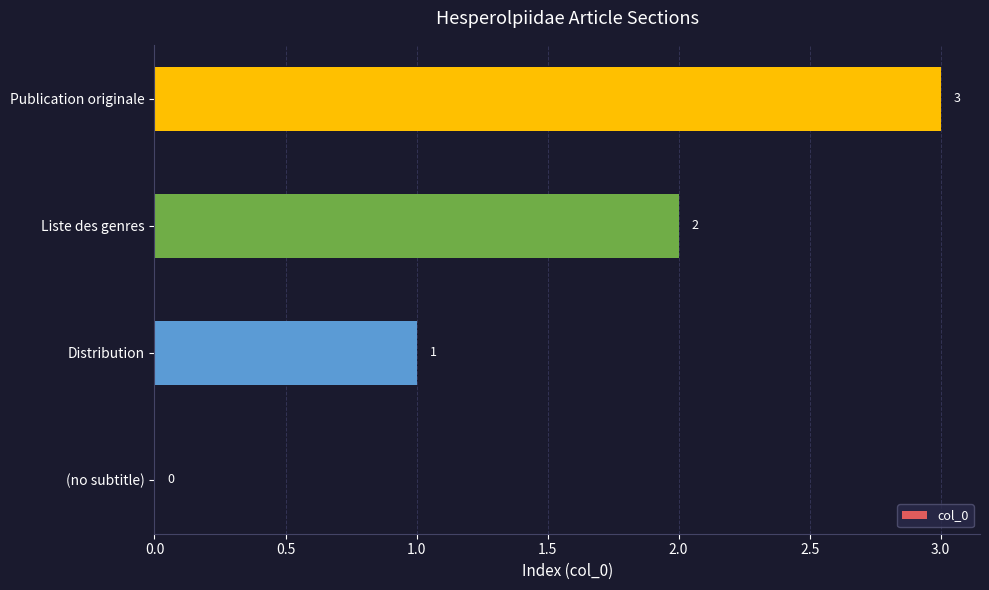

Which label corresponds to the largest value in the chart?

Publication originale